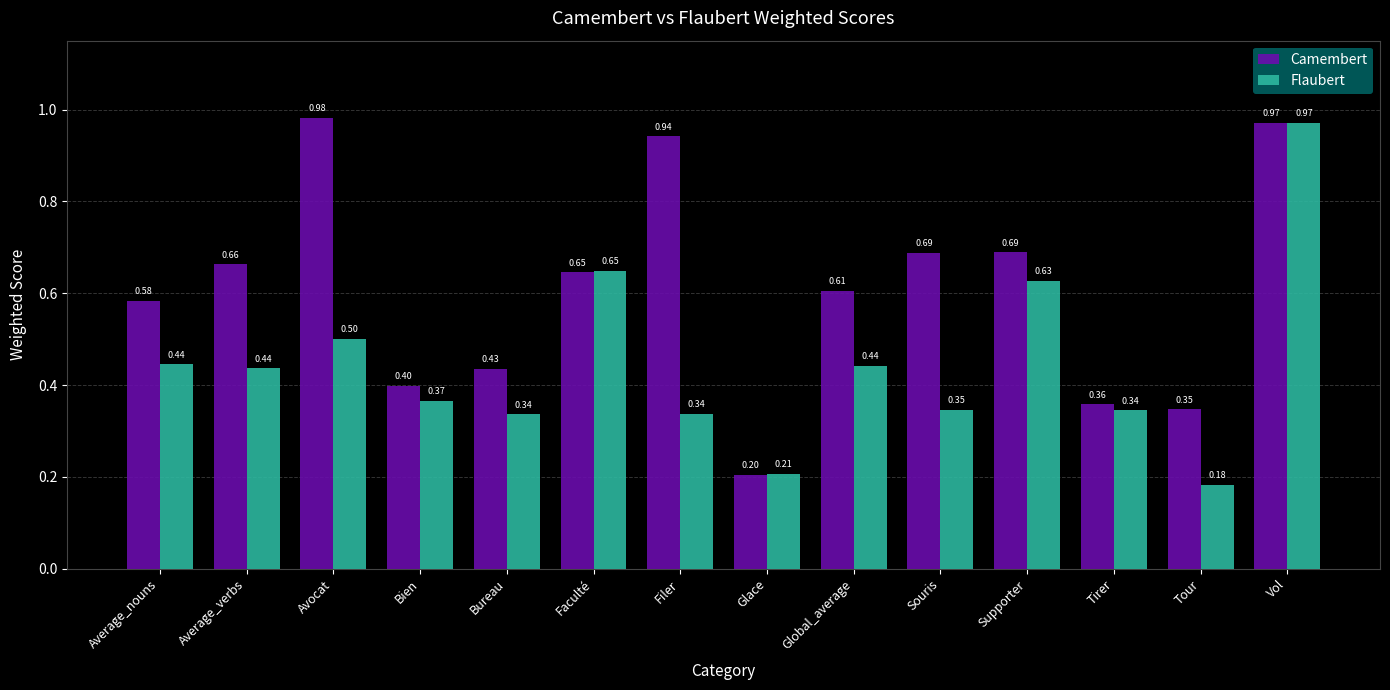

How many groups of bars are there?

14